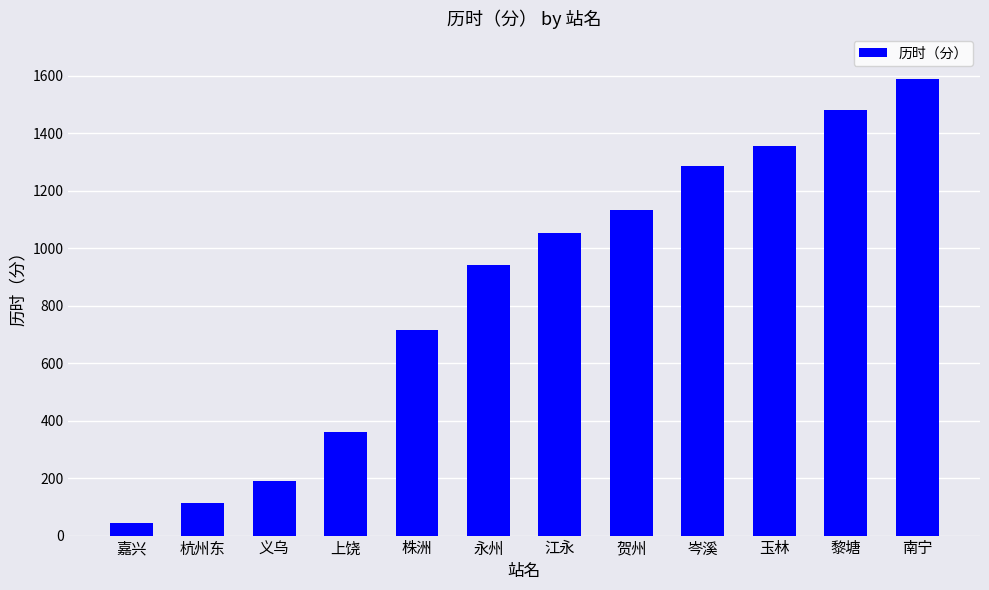

The chart shows a value of 1171 at 株洲. True or false?

False